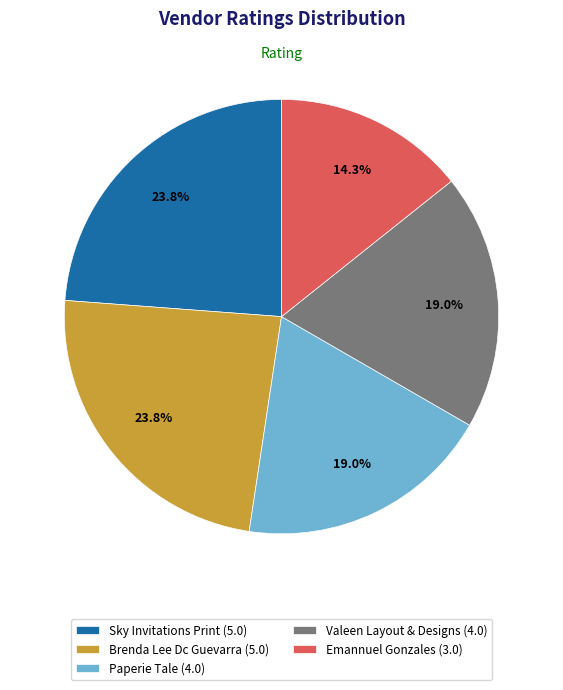

Combined, what portion of the pie is Emannuel Gonzales (3.0) and Sky Invitations Print (5.0)?

38.1%